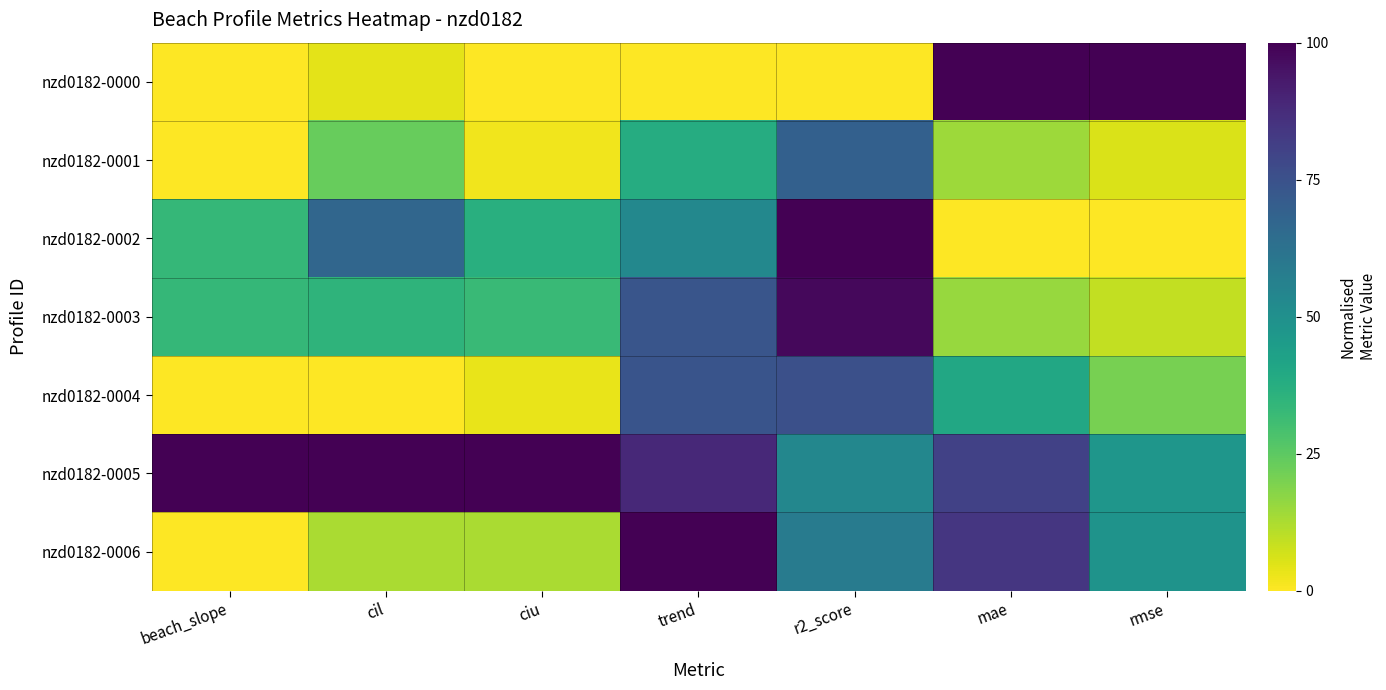

At which category does the chart reach its peak across all series?

mae